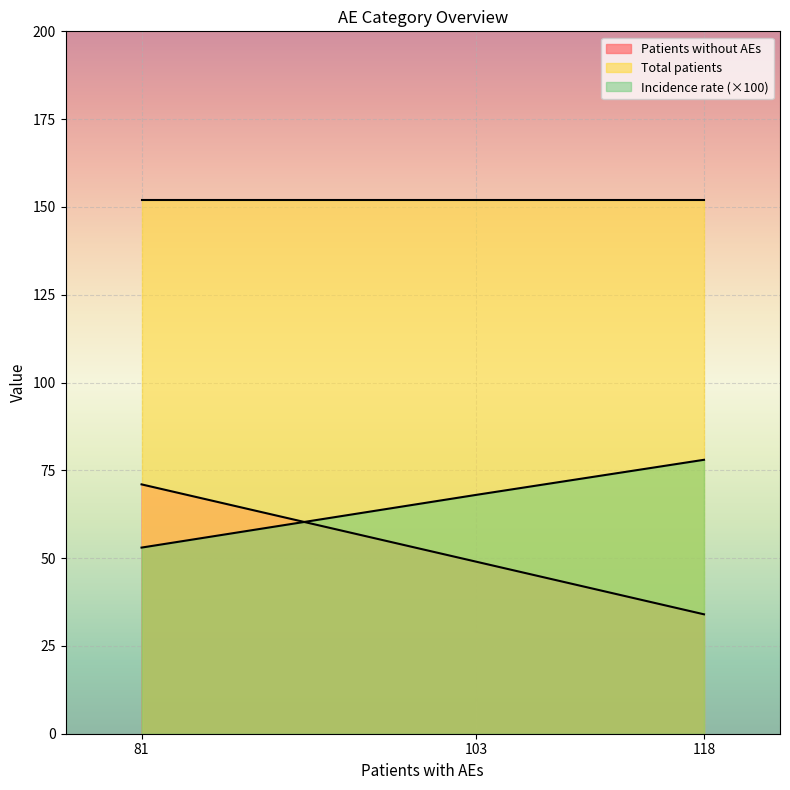

Where is Incidence rate nearest to the value 65?

103